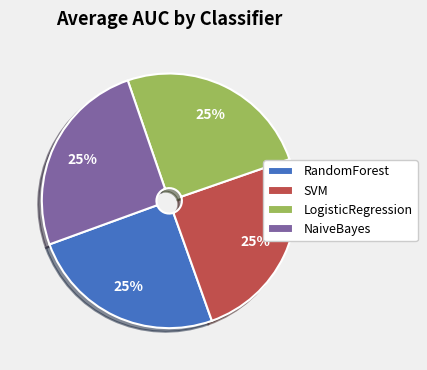

Does any single category account for the majority?

No